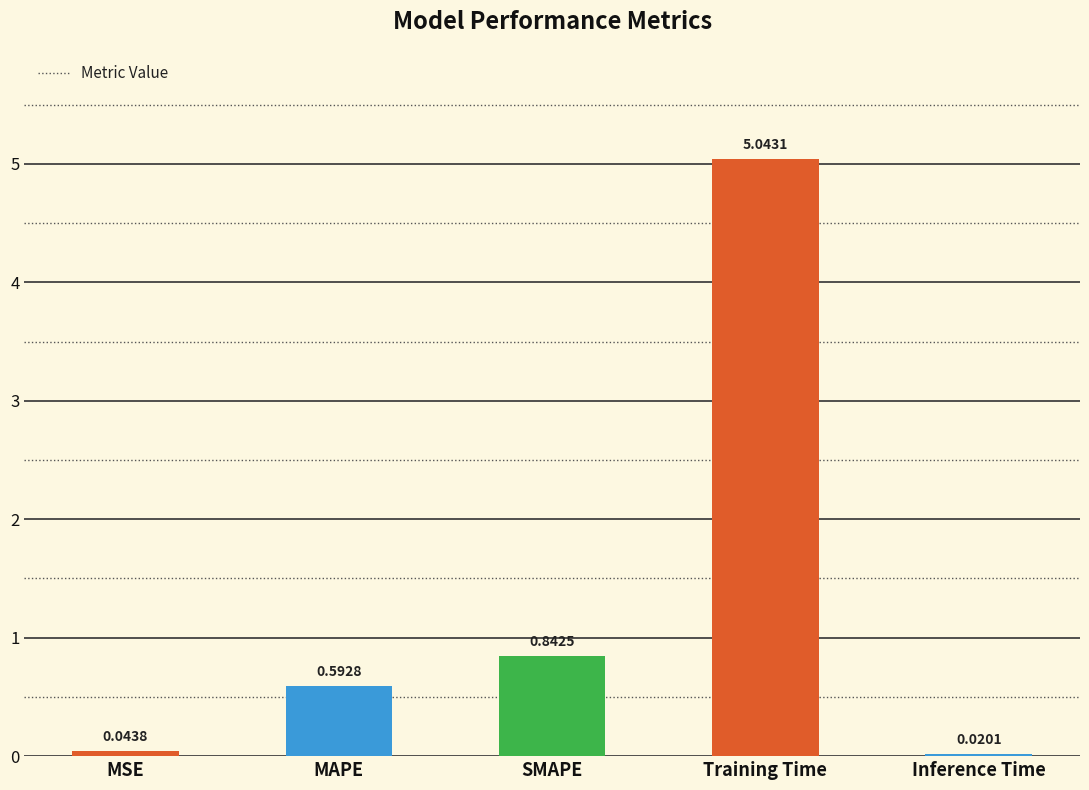

Are the bars horizontal?

No